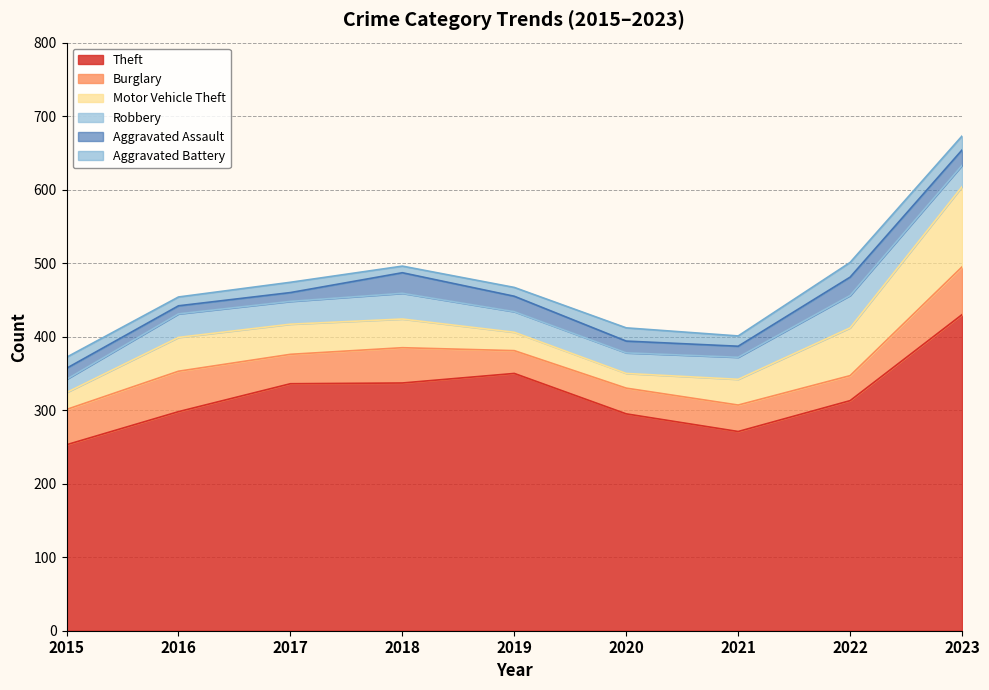

What is the value of the Theft point at the 2nd from the left?

298